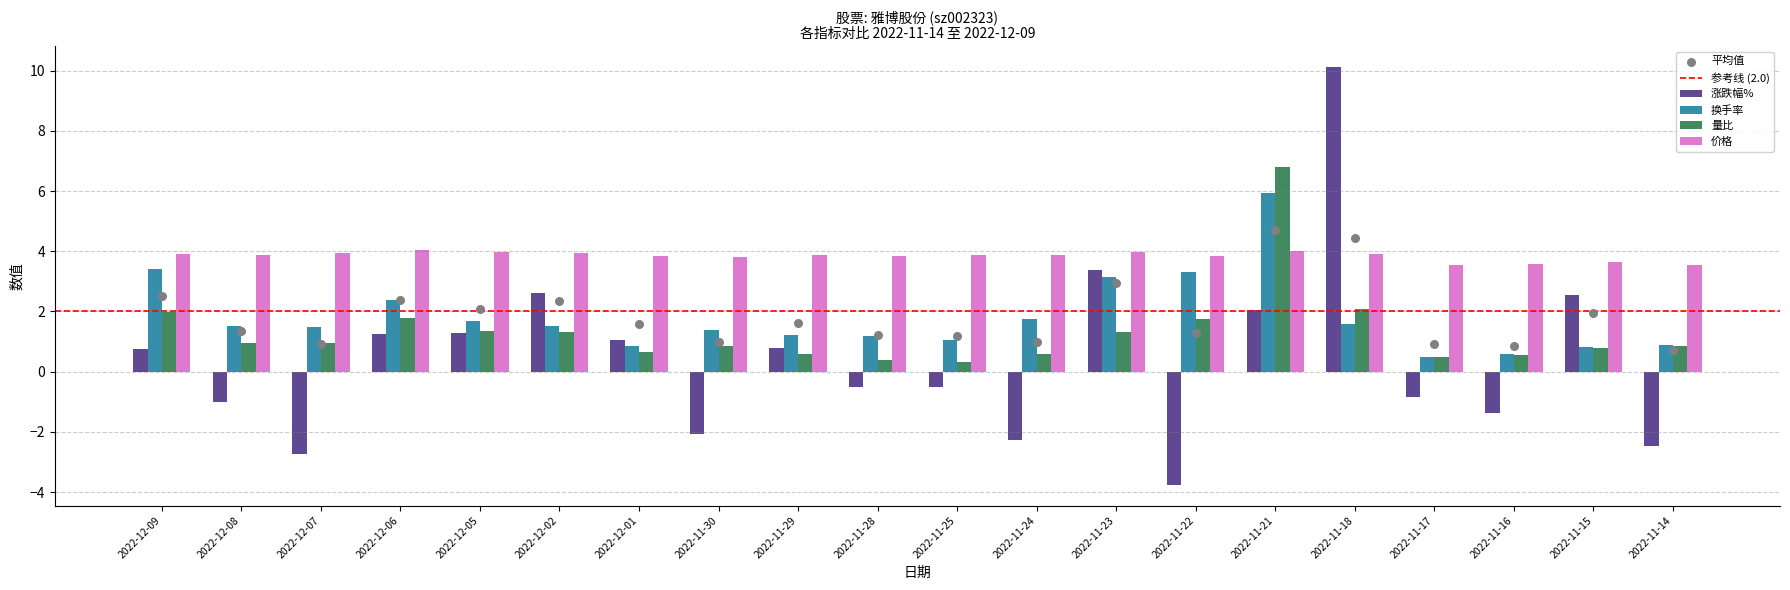

Which series reaches the maximum Y coordinate?

涨跌幅%